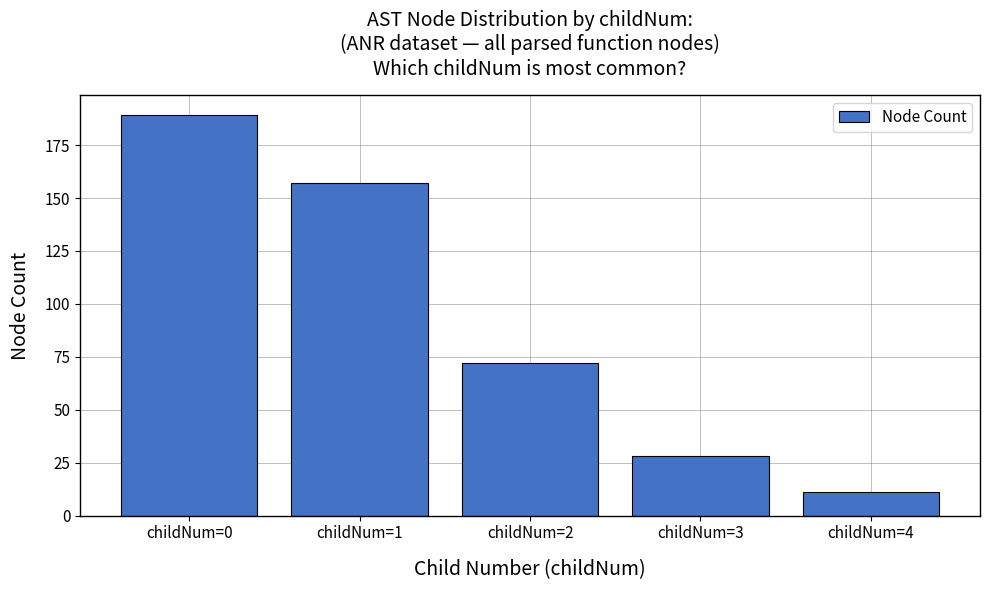

List the labels in order of value, largest first.

childNum=0, childNum=1, childNum=2, childNum=3, childNum=4